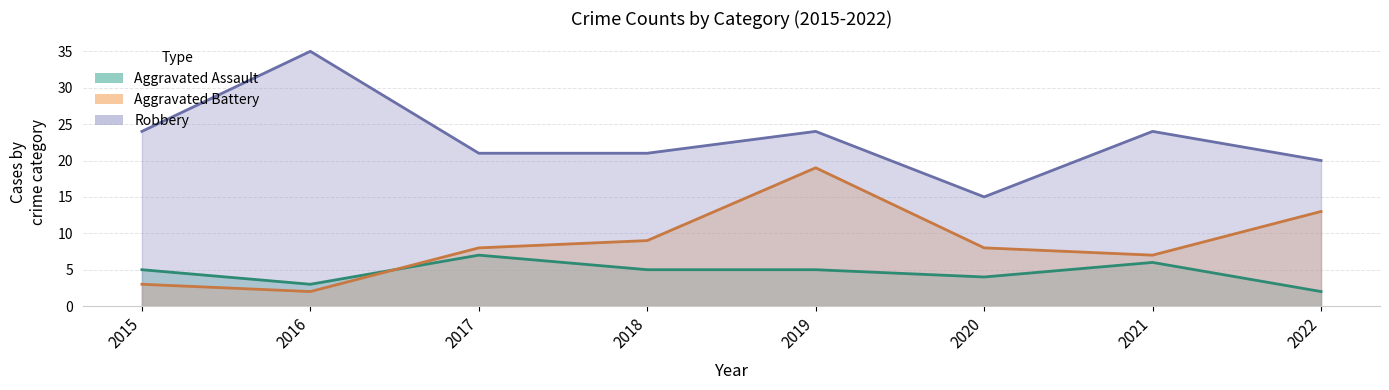

Rank the series by their maximum value, from lowest to highest.

Aggravated Assault, Aggravated Battery, Robbery